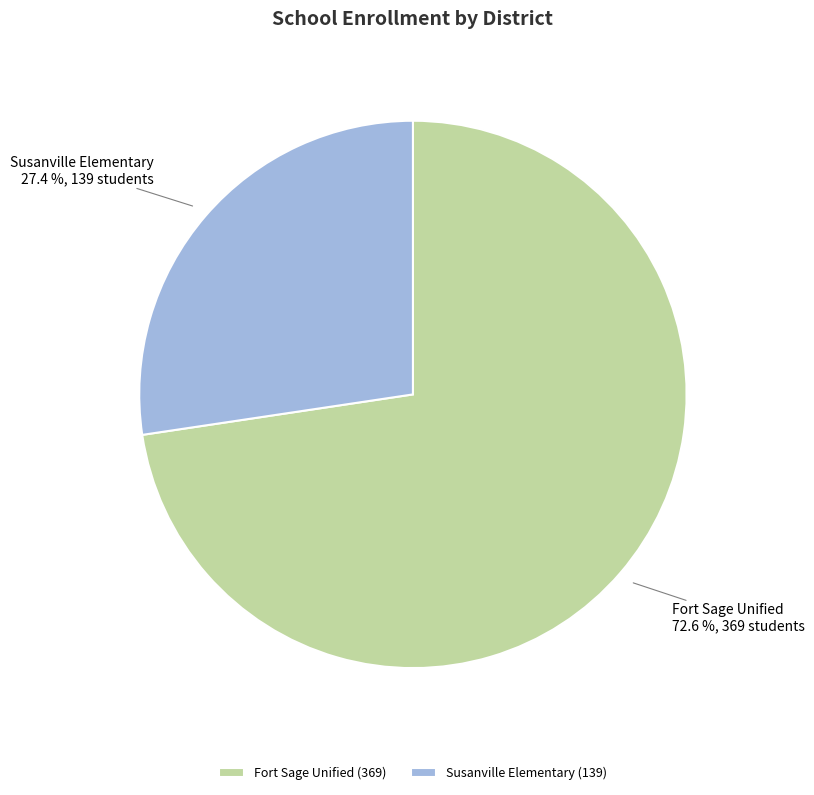

Is it true that Fort Sage Unified is 65% of the pie?

False